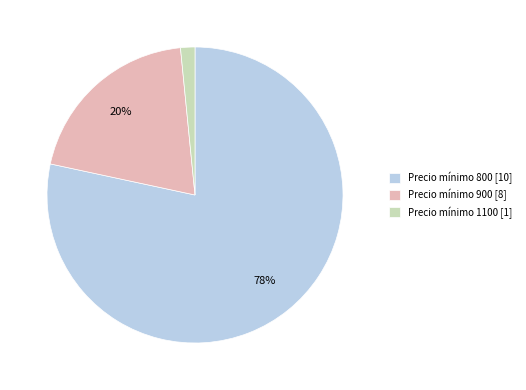

The Precio mínimo 900 [8] slice represents 20% of the pie. True or false?

True